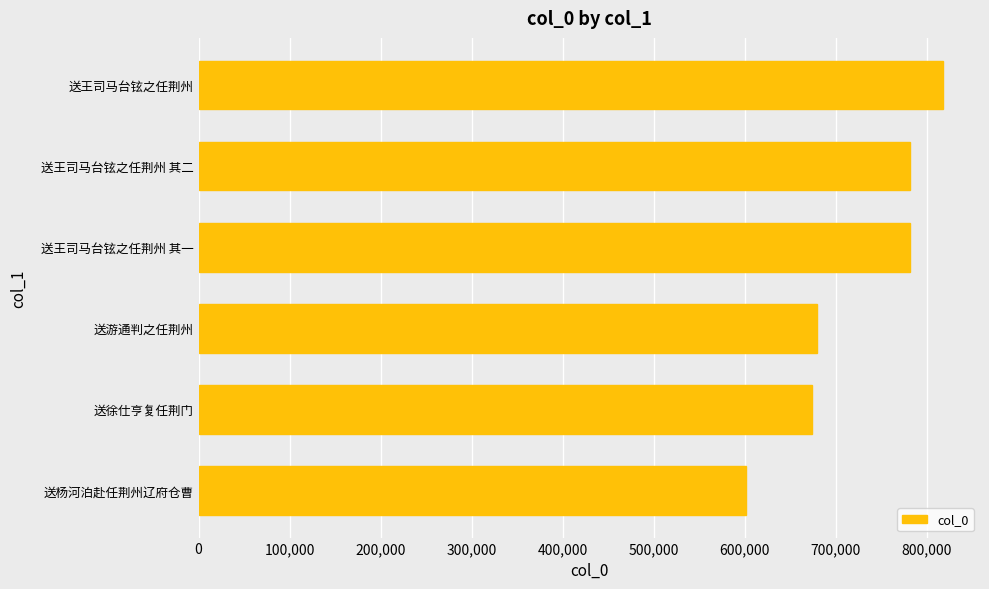

Read the value at 送杨河泊赴任荆州辽府仓曹, to the nearest 10.

601300